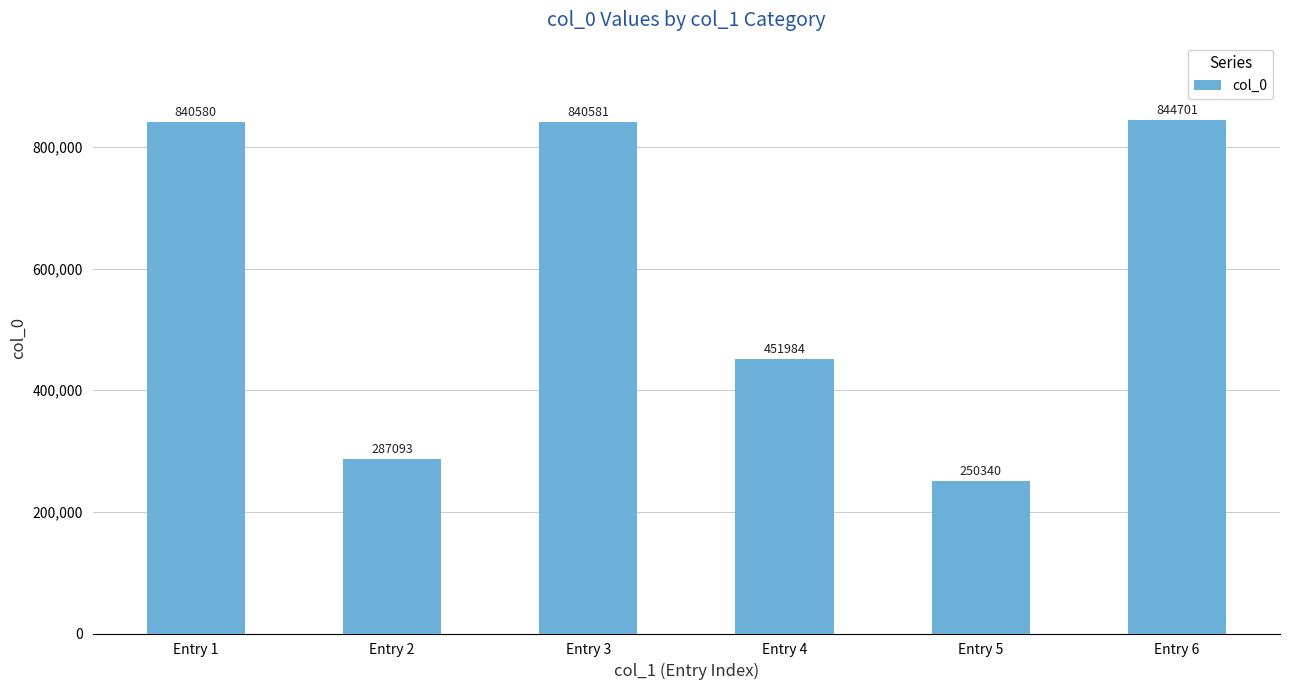

What is the value of the 6th bar from the left?

844701